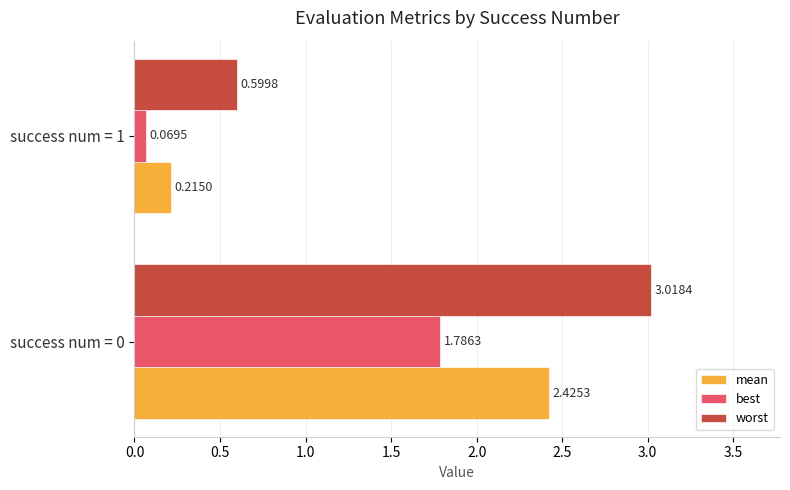

At which label does mean reach its minimum?

success num = 1